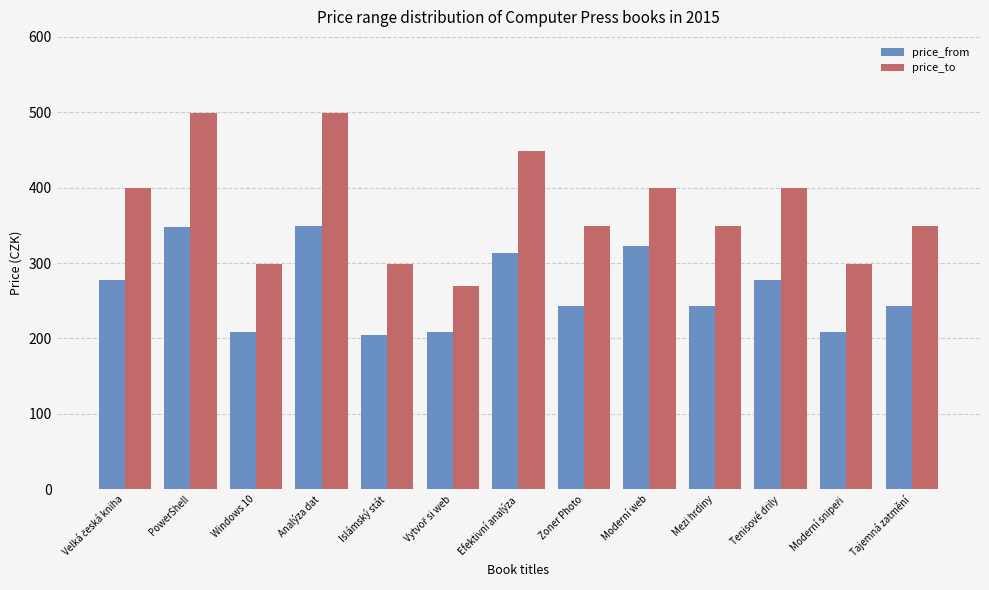

What is the difference between the highest and lowest values at Analýza dat?

150